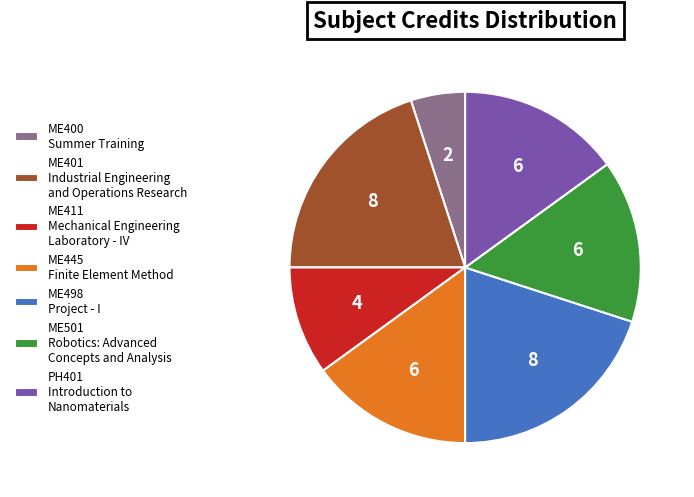

Combined, do ME411 Mechanical Engineering Laboratory - IV and PH401 Introduction to Nanomaterials account for over 50%?

No